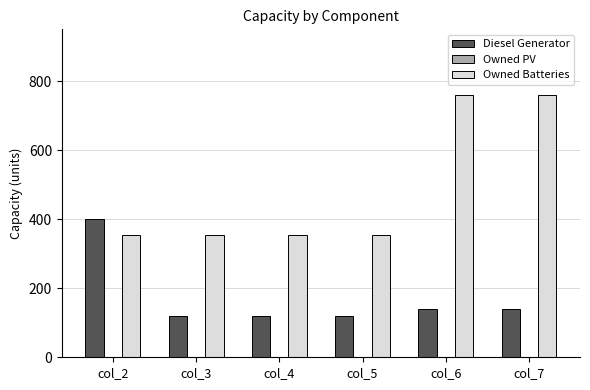

At col_3, list the series in order from smallest to largest.

Diesel Generator, Owned Batteries